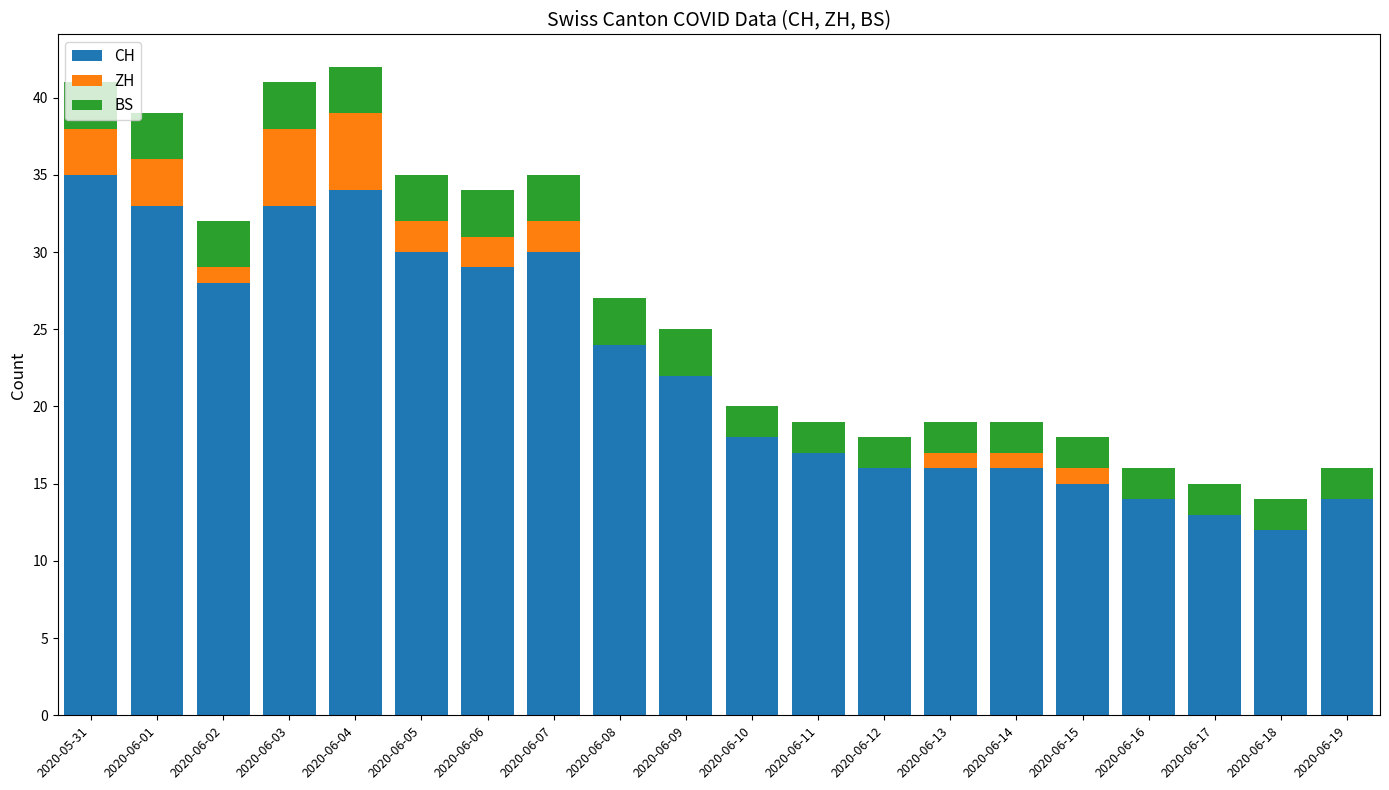

Are the bars grouped side by side (vs. stacked)?

No